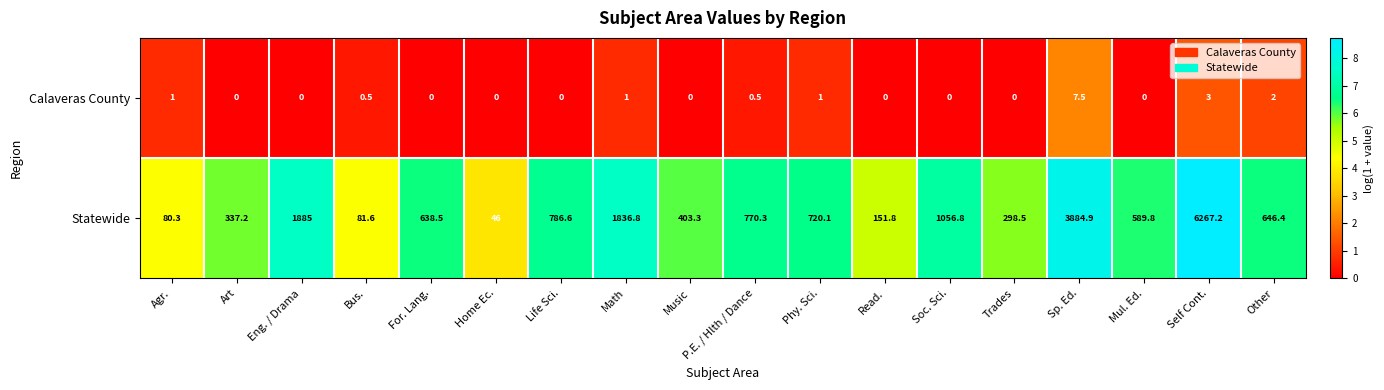

What is the difference between the maximum and second lowest values in the Calaveras County series?

7.5